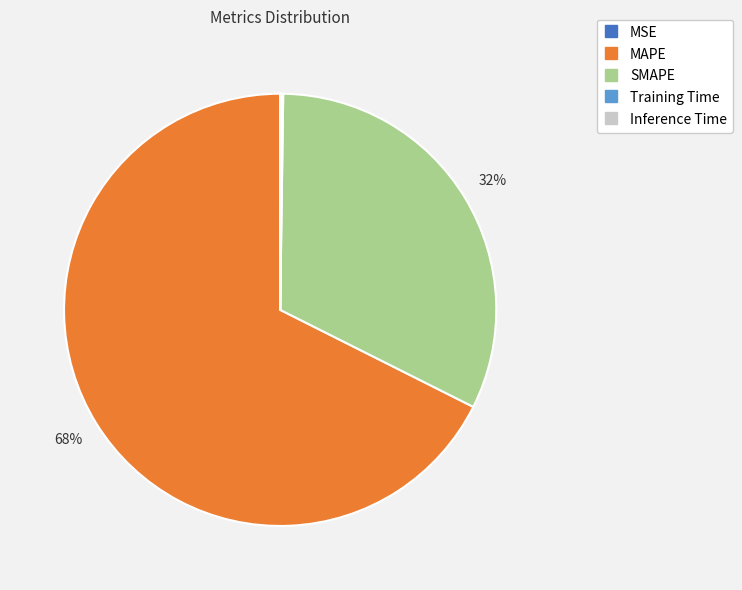

Is it true that SMAPE is 27% of the pie?

False